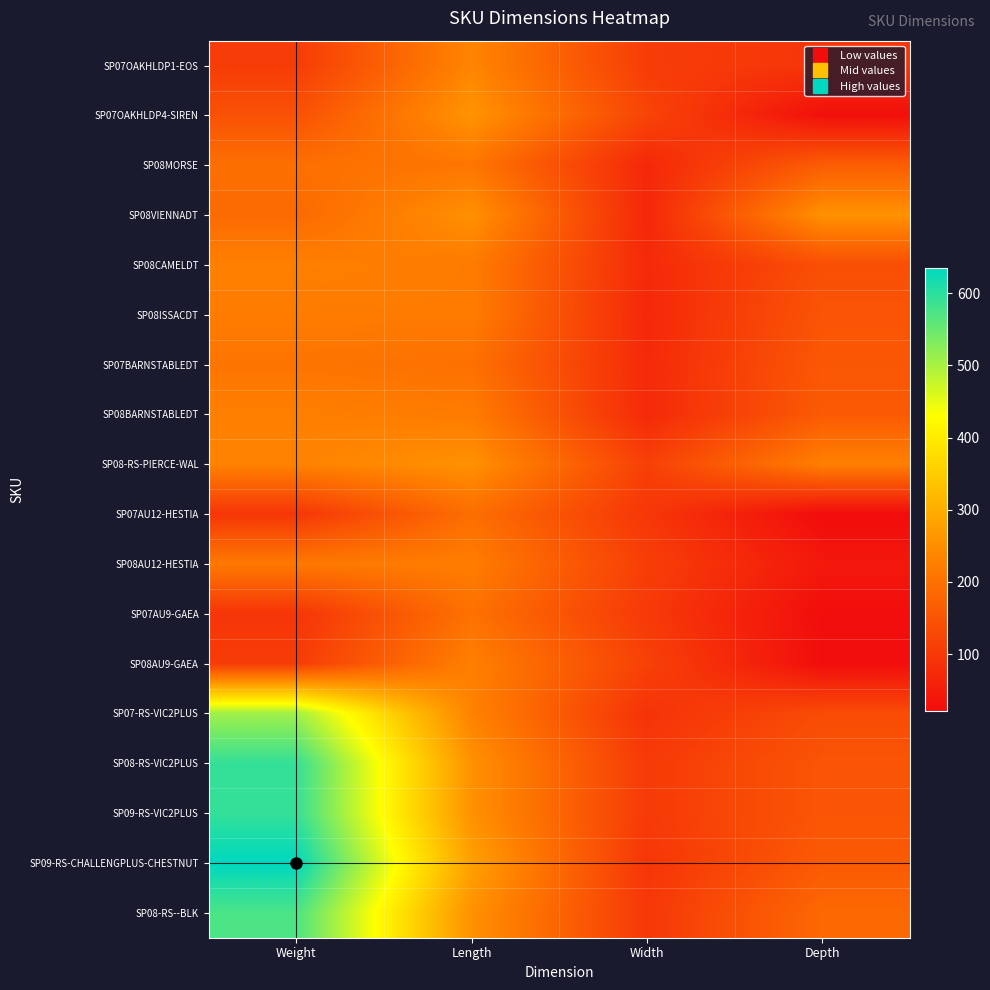

Which category has the highest value across all series?

Weight